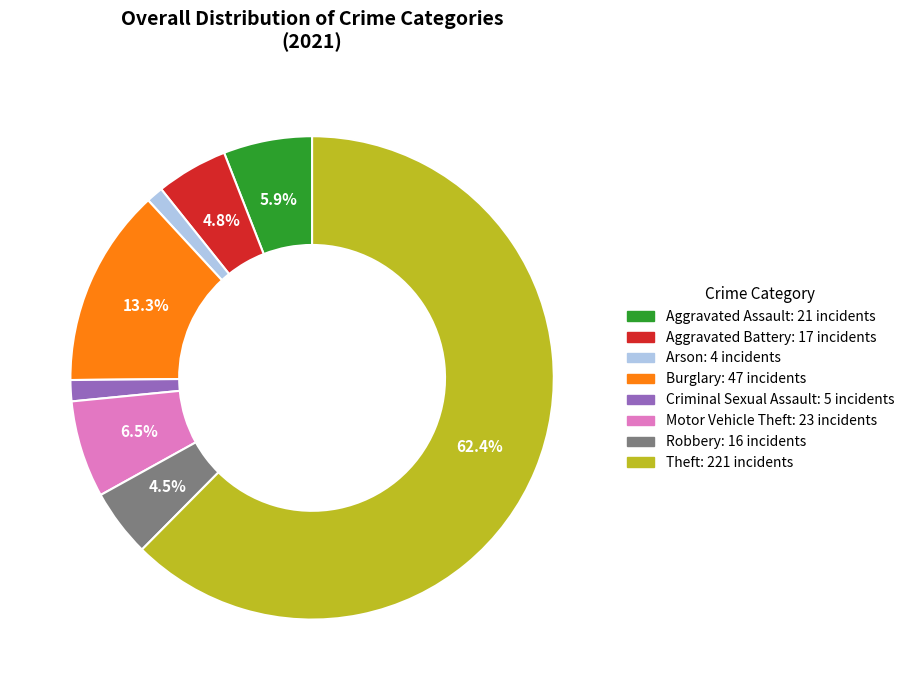

Does any single category account for the majority?

Yes